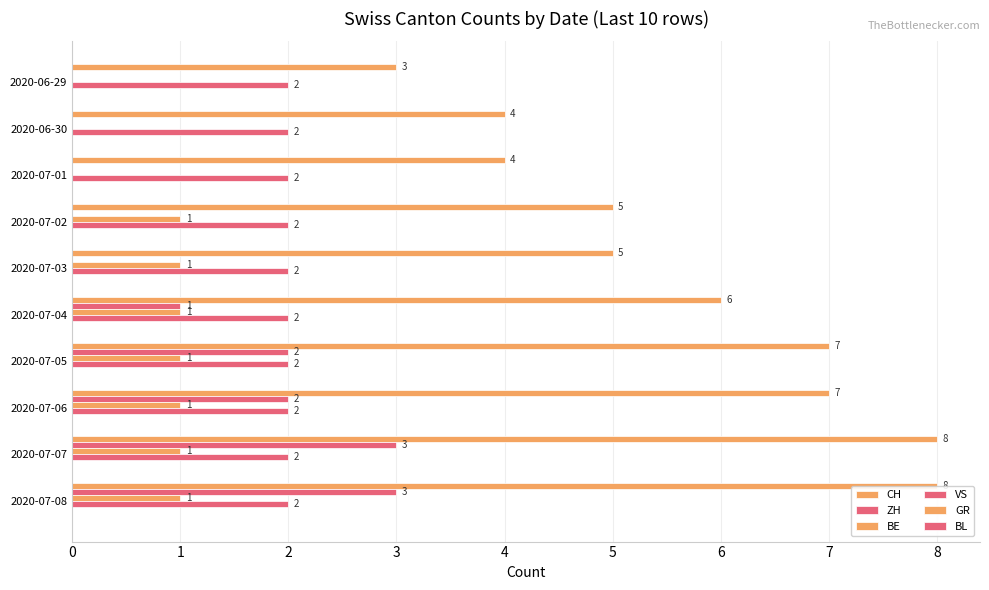

Count the number of categories in the chart.

10